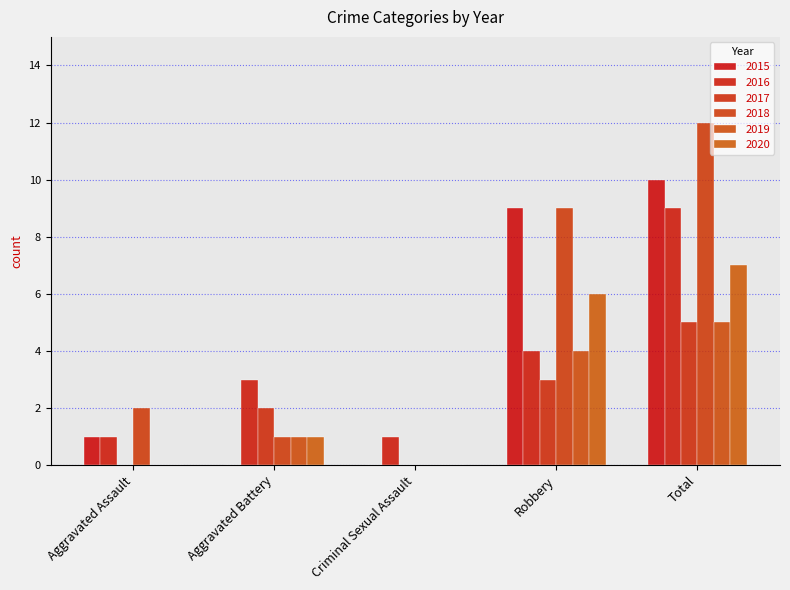

At which label does 2019 reach its peak?

Total